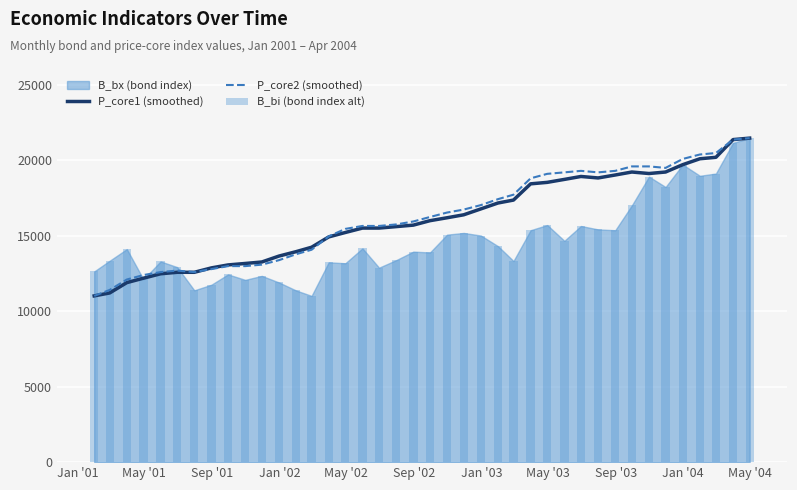

Which series has the widest spread of values?

P_core1 (smoothed)